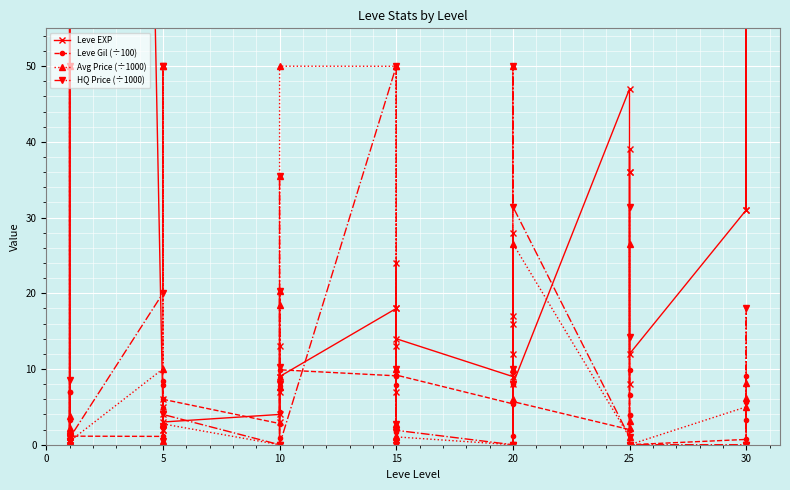

True or false: Leve Gil (÷100) has more than 0 points higher than both neighbors.

True